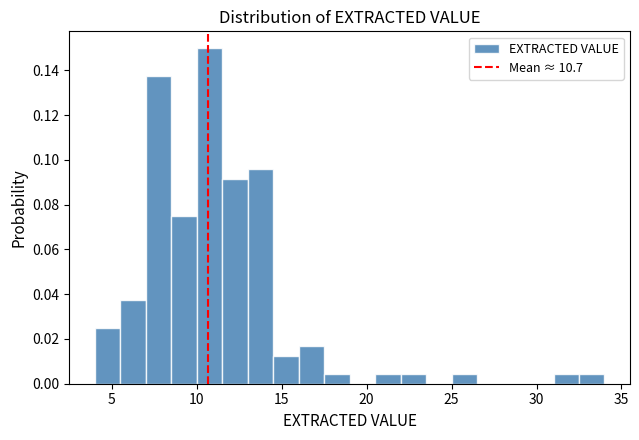

Around what value on the x-axis is the tallest bar? Give the approximate position of its centre, as read against the axis.

11.0